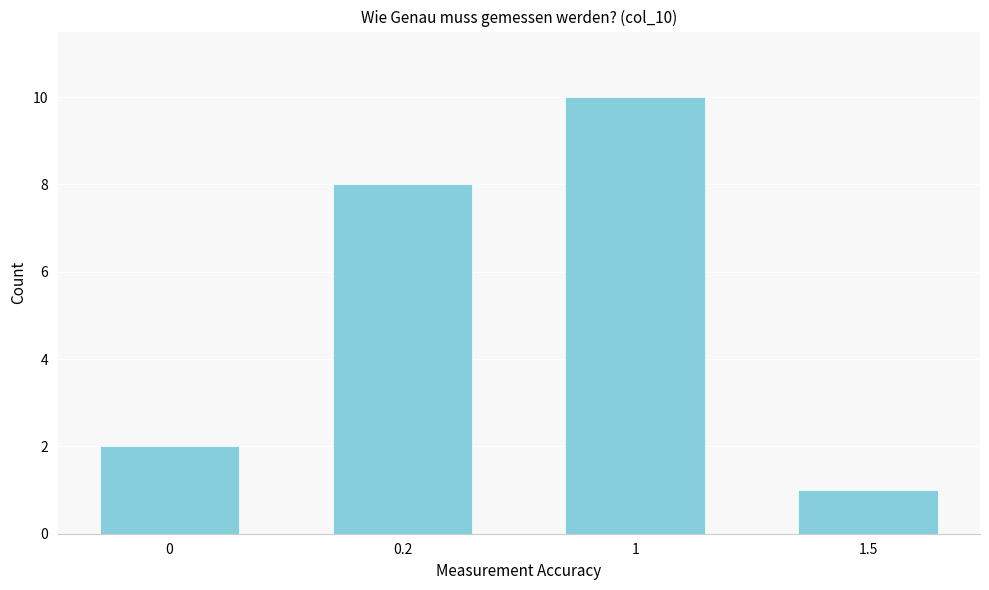

Reading right to left, list all the values displayed in this chart.

1	10	8	2